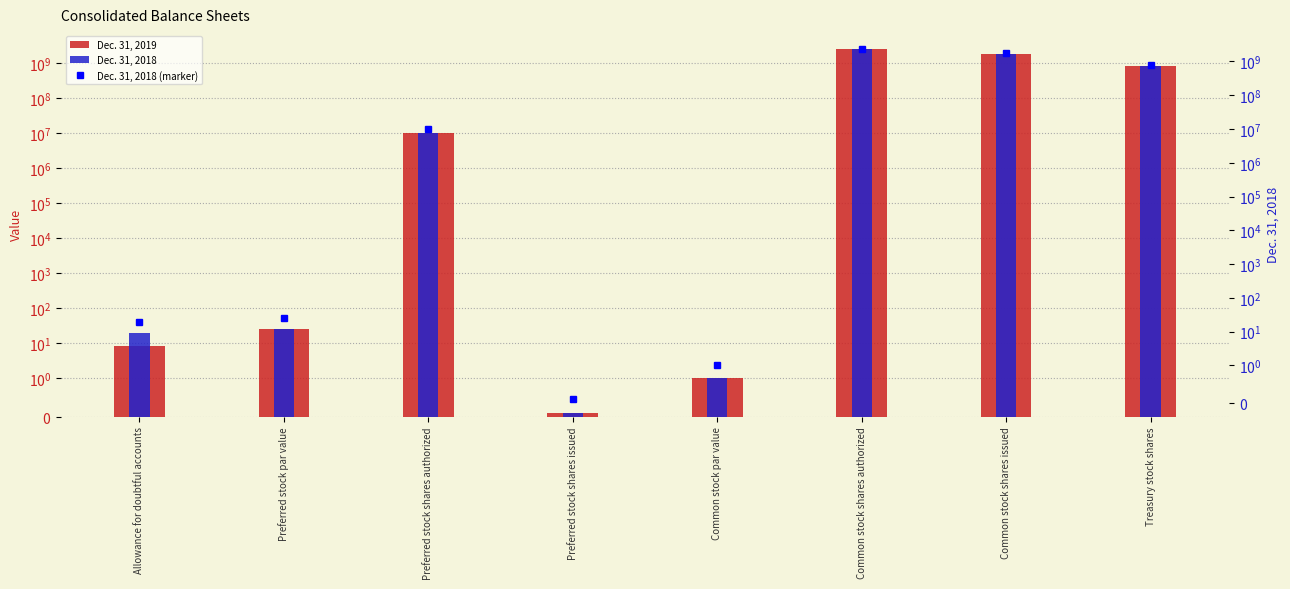

True or false: Dec. 31, 2018 (marker) has a value of 3379280570.7 at Common stock shares authorized.

False